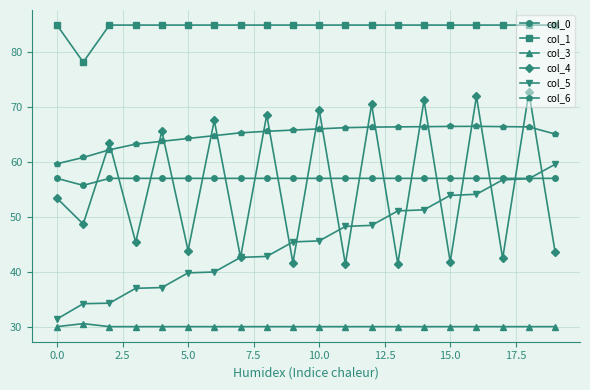

How many categories are shown in the chart?

20